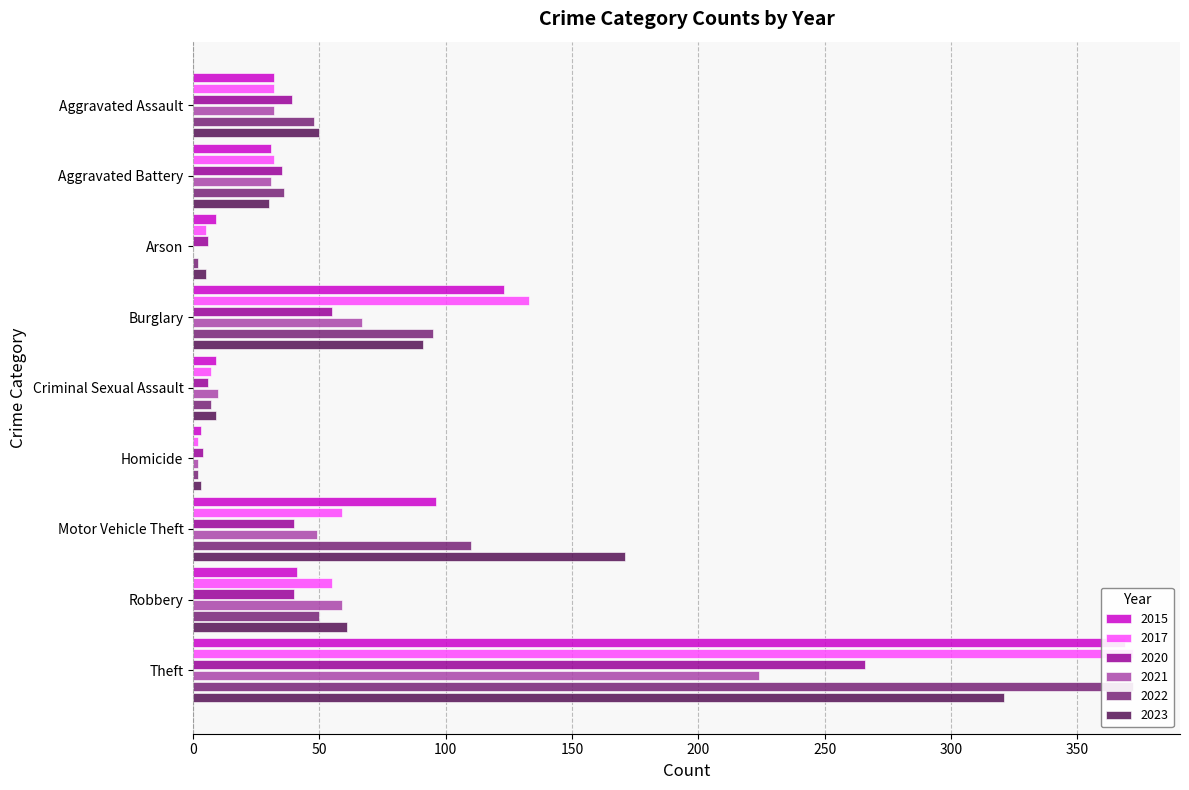

At which category does the chart reach its minimum across all series?

Arson